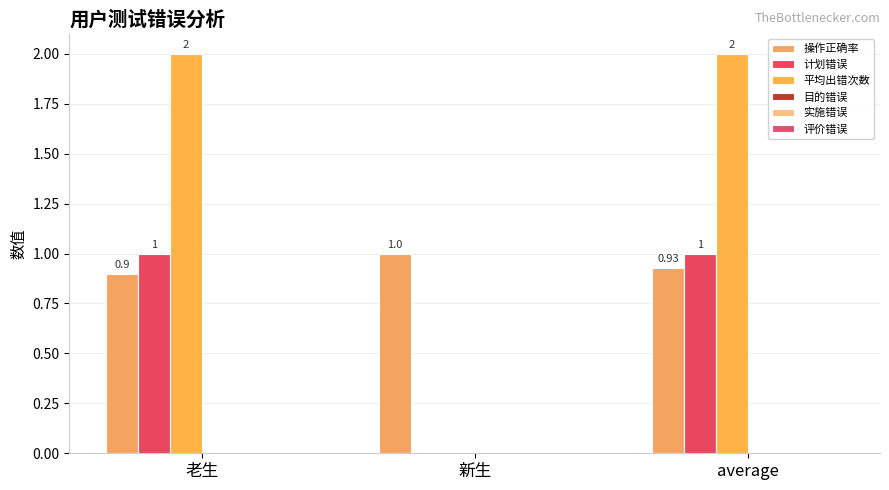

How many groups of bars are there?

3